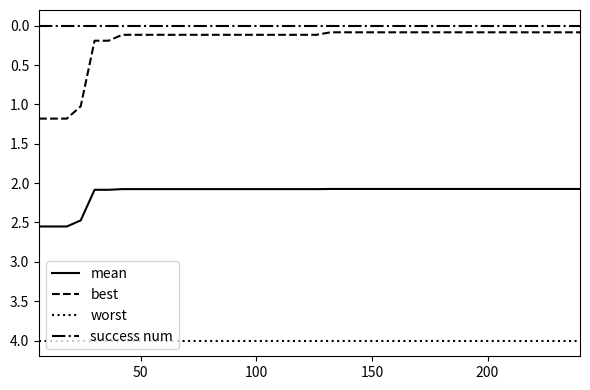

Which series has the widest spread of values?

best